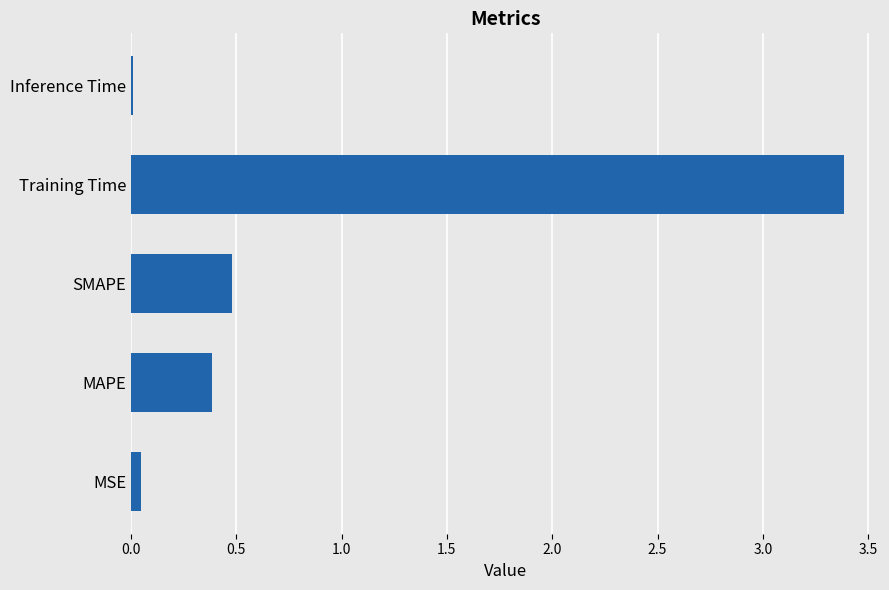

Is it true that the value at Training Time is 4.4?

False